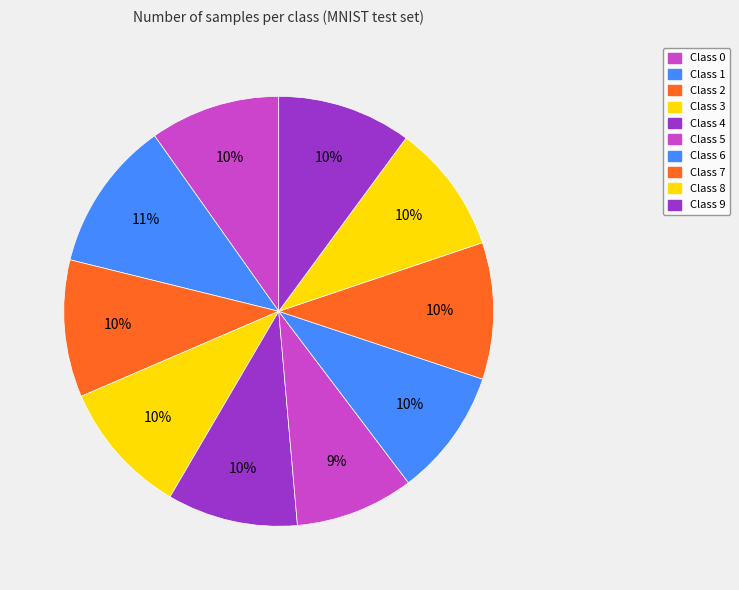

Count the number of slices in the pie.

10